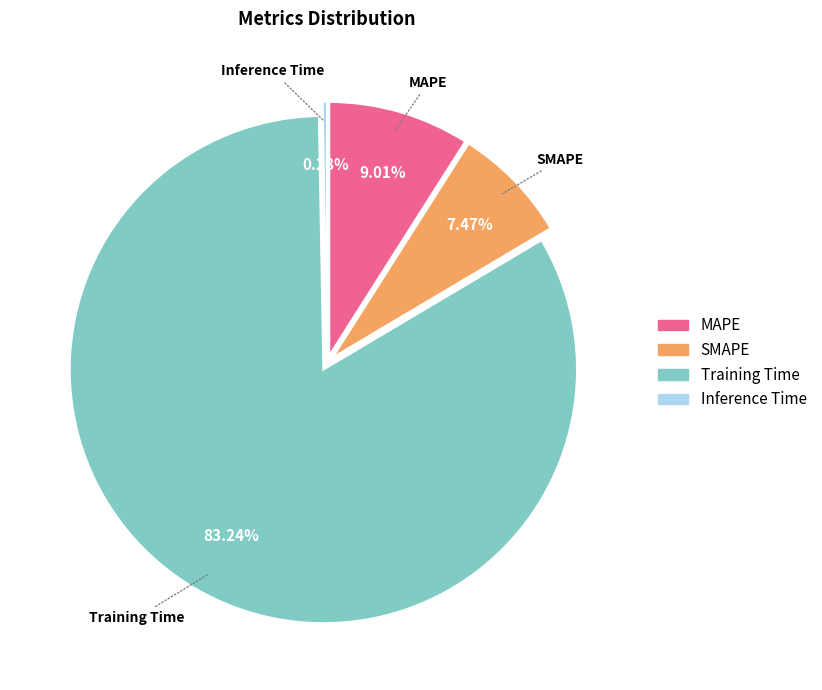

Which slice is the smallest?

Inference Time